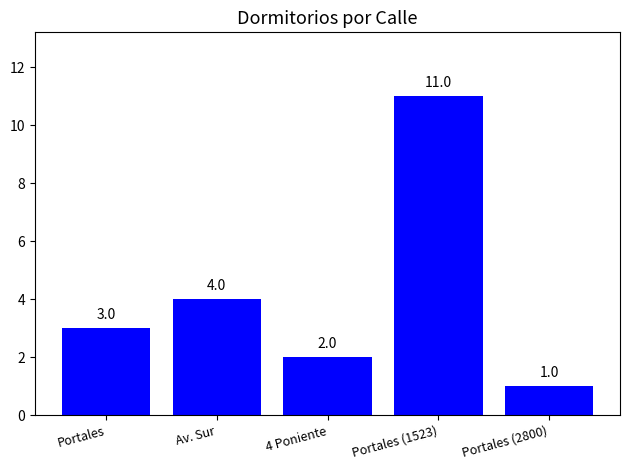

What is the sum of the values at Portales and 4 Poniente?

5